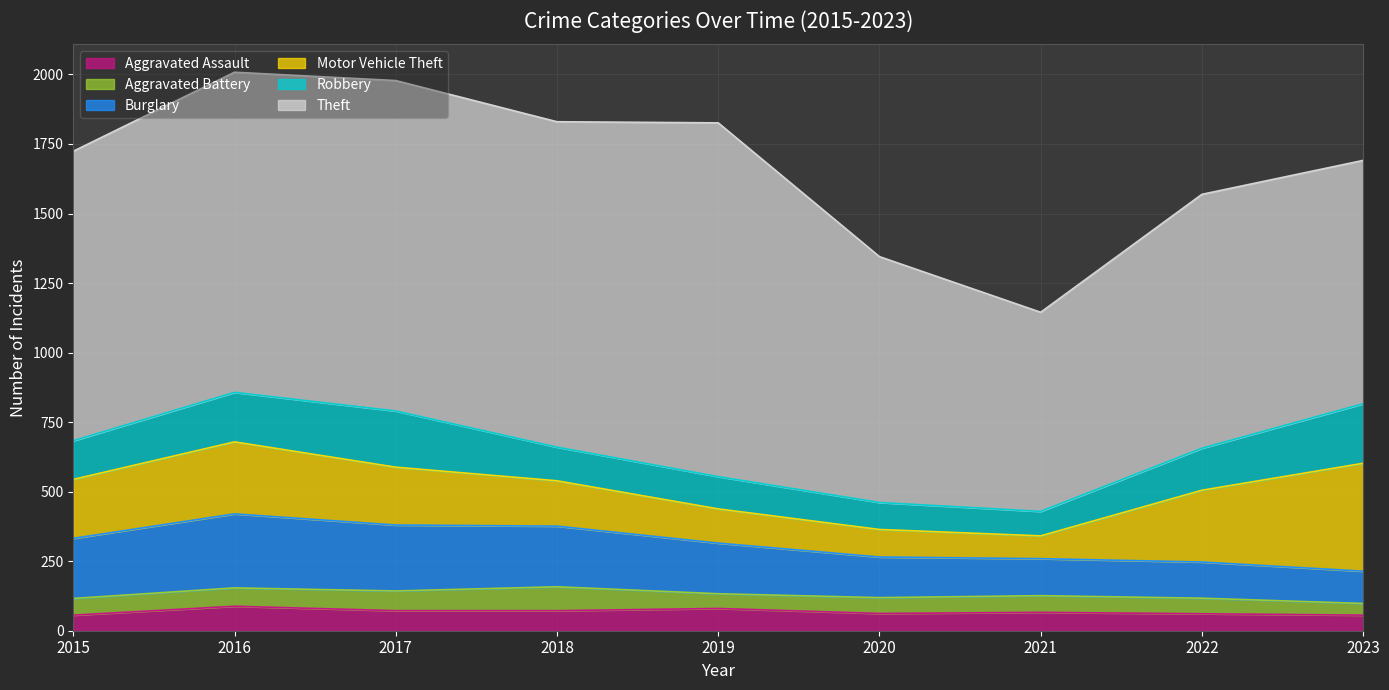

What is the average value of the Motor Vehicle Theft series?

199